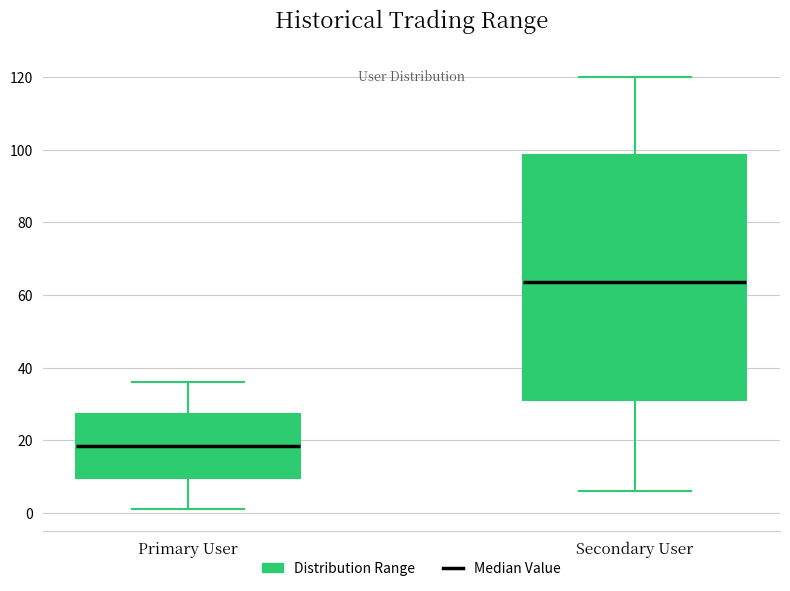

Which box is the tallest, from its lower edge to its upper edge?

Secondary User